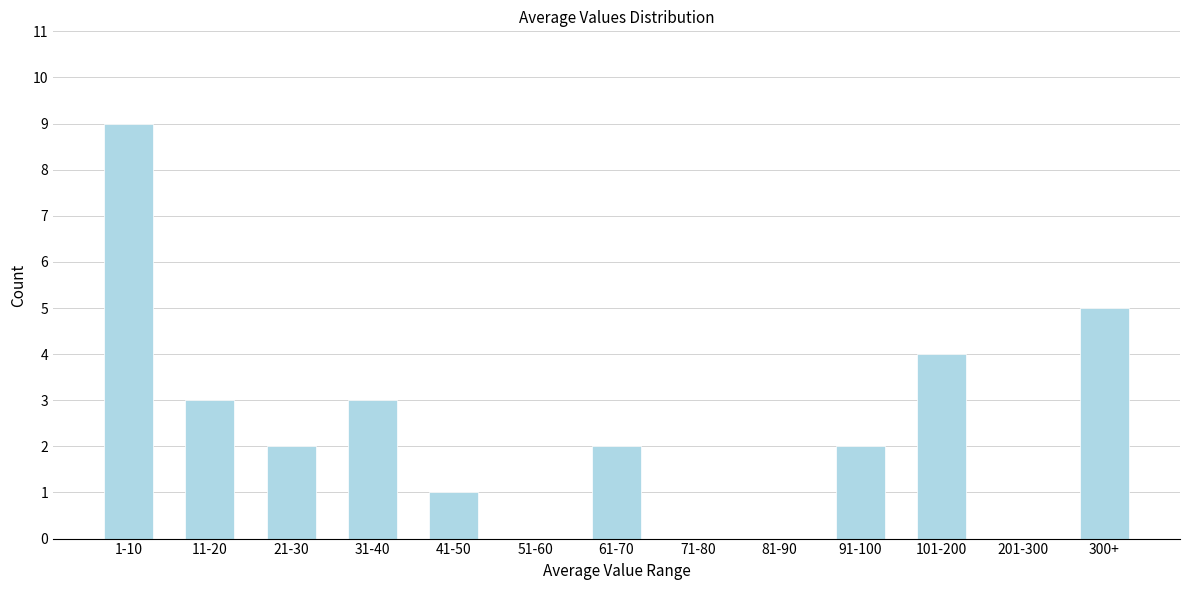

Reading left to right, what are all the values shown in this chart?

1-10=9	11-20=3	21-30=2	31-40=3	41-50=1	51-60=0	61-70=2	71-80=0	81-90=0	91-100=2	101-200=4	201-300=0	300+=5